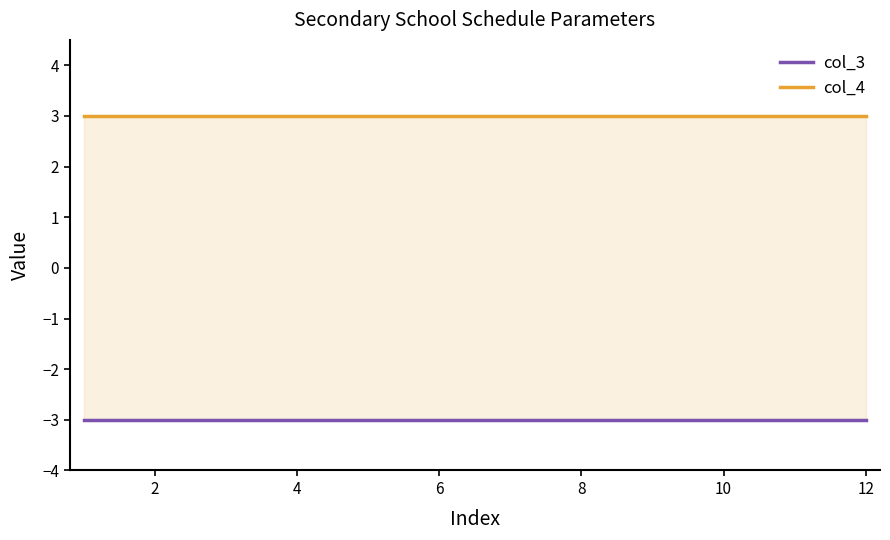

The value of col_4 at 9 is 5. True or false?

False